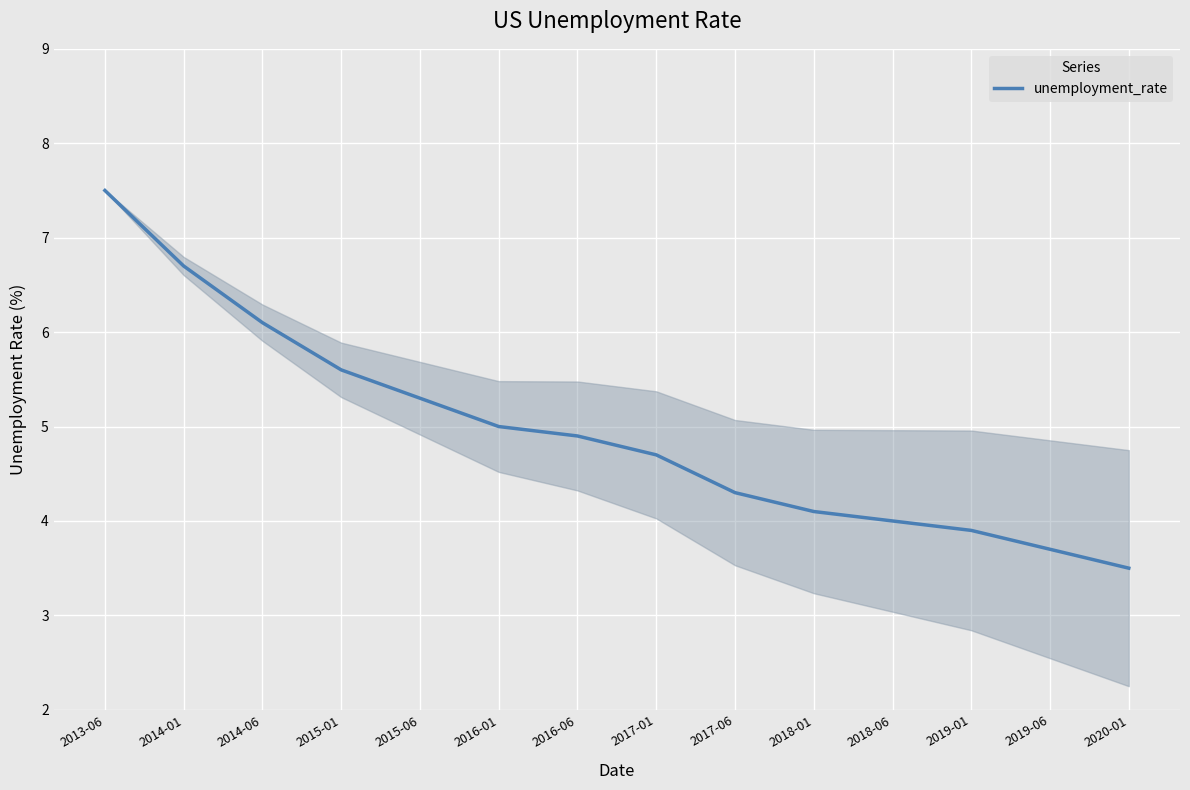

What is the average value?

5.0